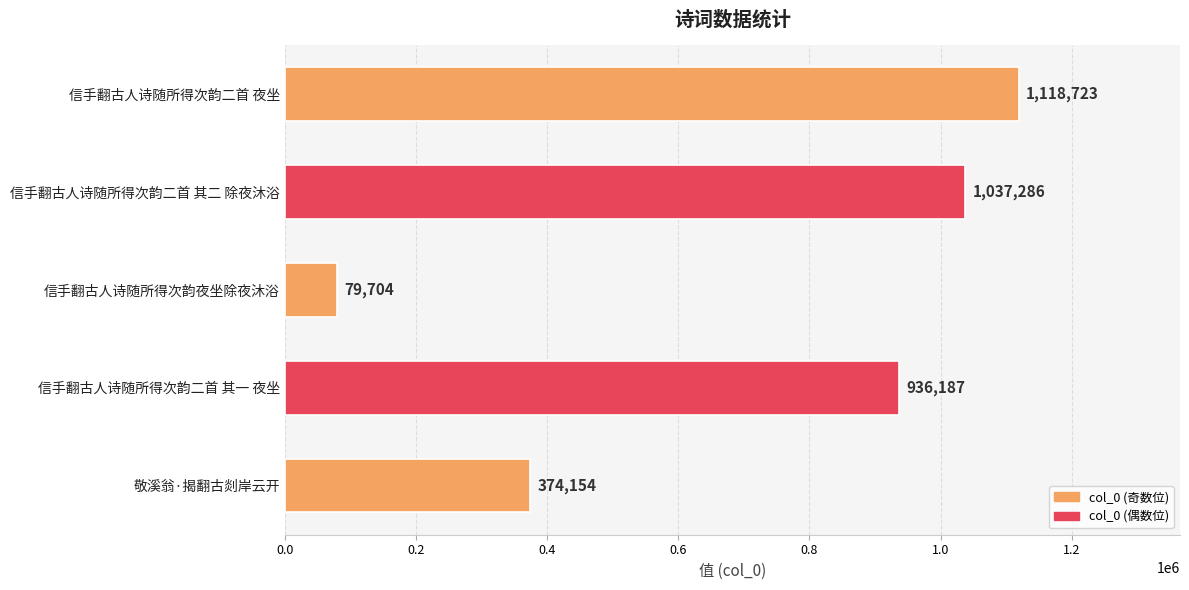

What is the difference between the values at 信手翻古人诗随所得次韵夜坐除夜沐浴 and 敬溪翁·揭翻古剡岸云开?

294450